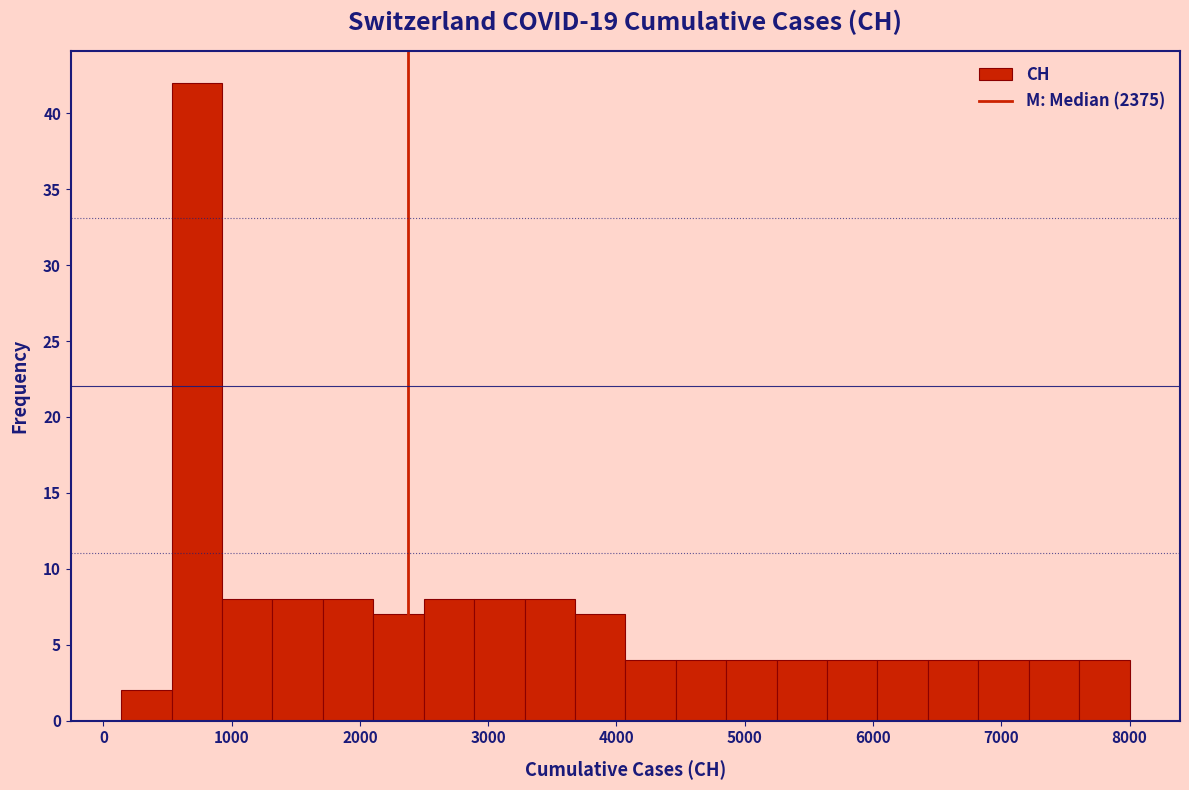

Read against the x-axis, roughly where is the centre of the tallest bar?

700